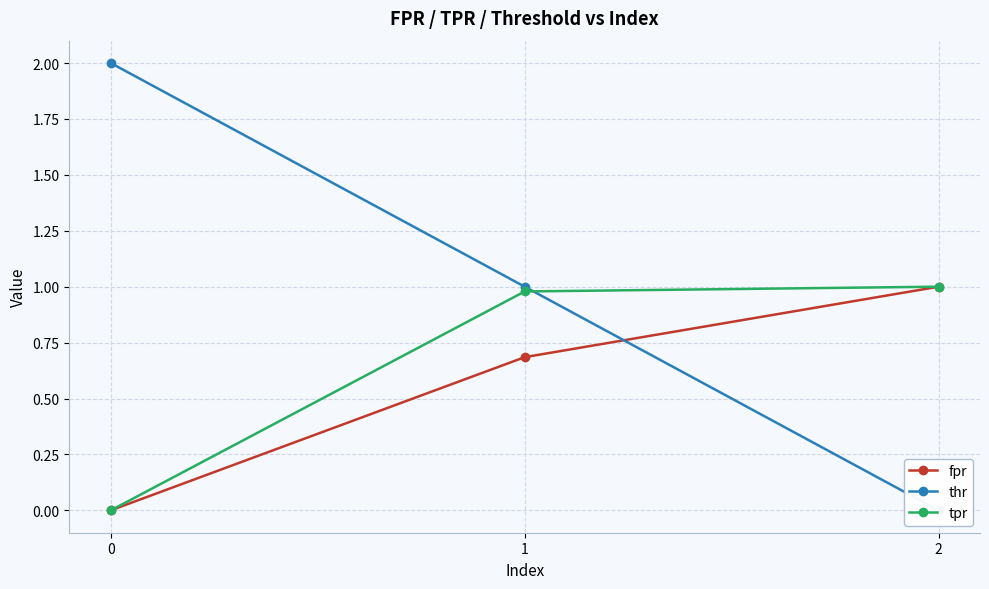

Rank the series by their average value, from highest to lowest.

thr, tpr, fpr